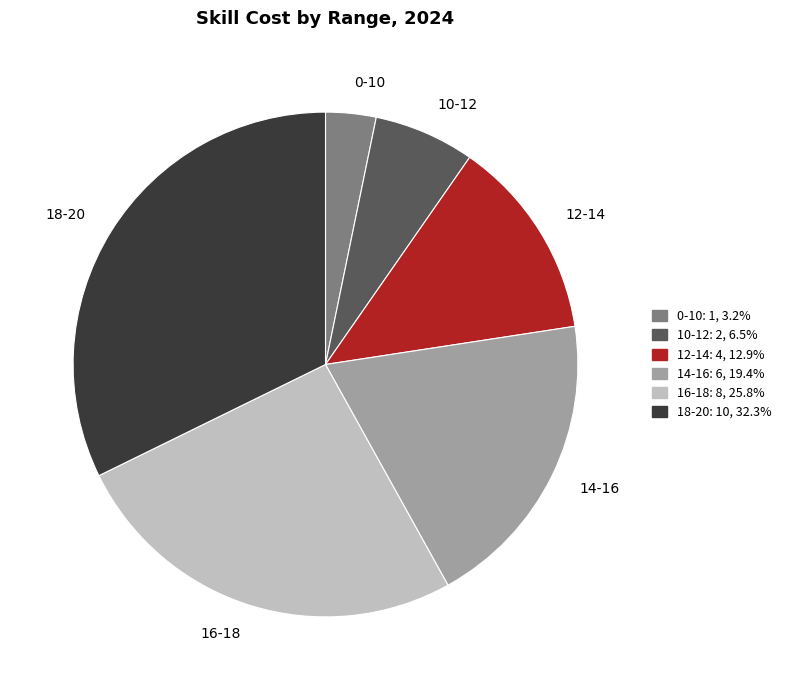

Count the number of slices in the pie.

6